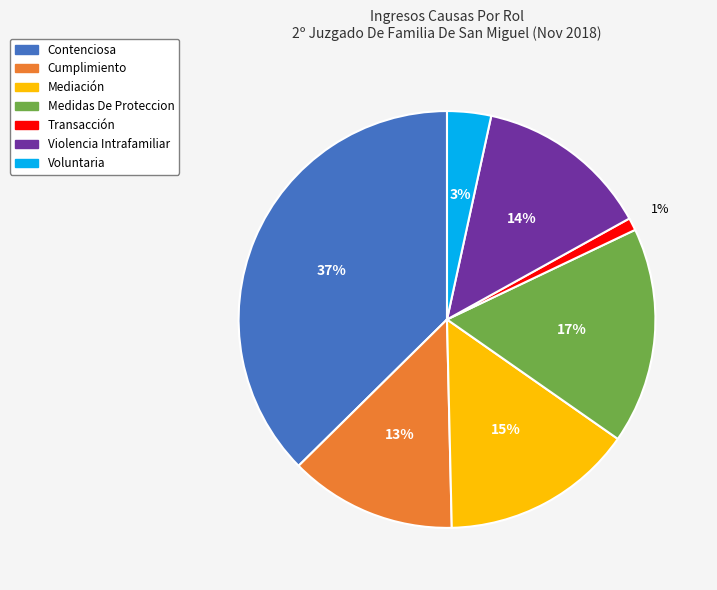

Rank the categories by value from lowest to highest.

Transacción, Voluntaria, Cumplimiento, Violencia Intrafamiliar, Mediación, Medidas De Proteccion, Contenciosa